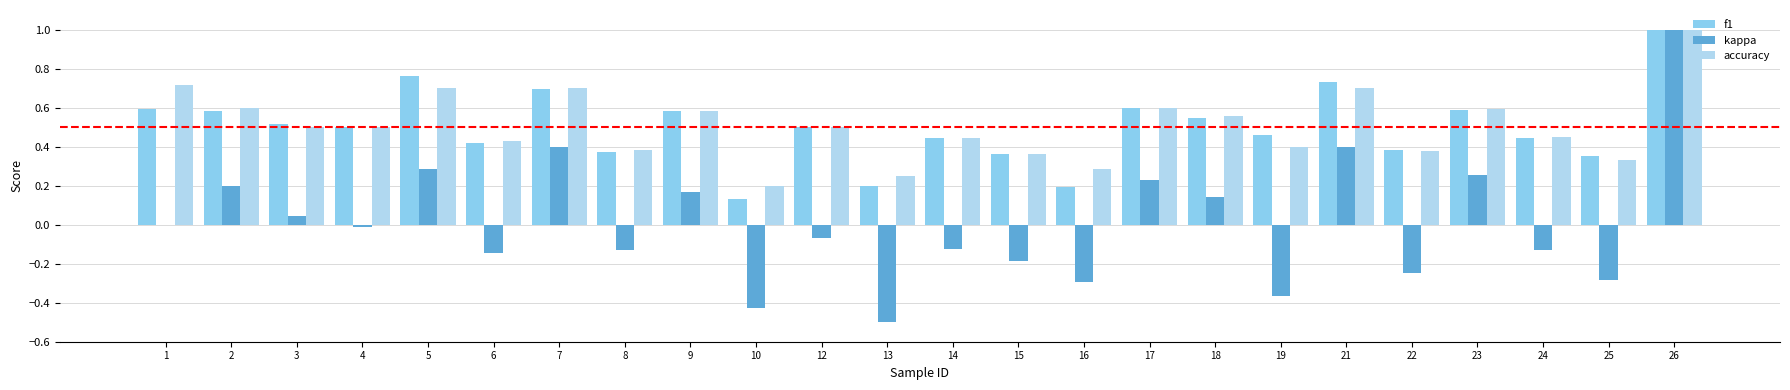

How many categories are shown in the chart?

24